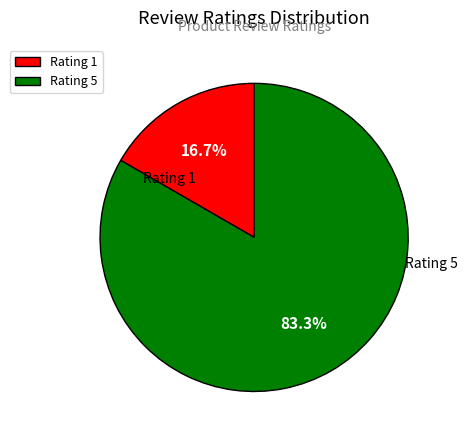

Which slice is the largest?

Rating 5